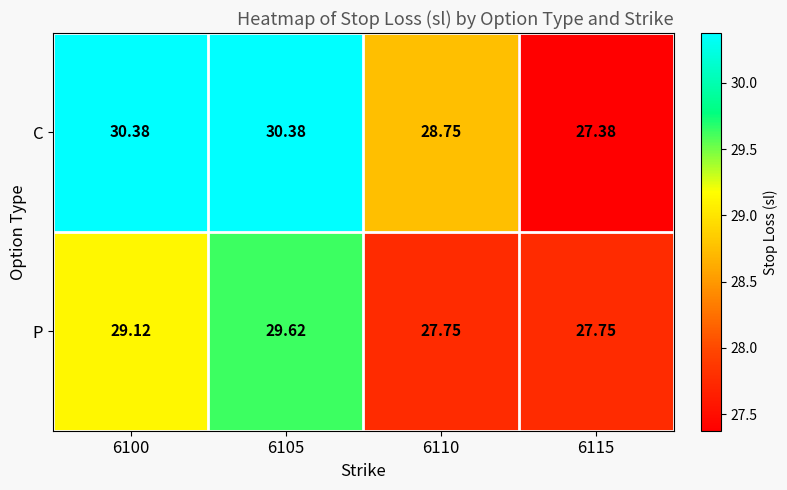

Is the value of C at 6105 greater than the value of P at 6110?

Yes